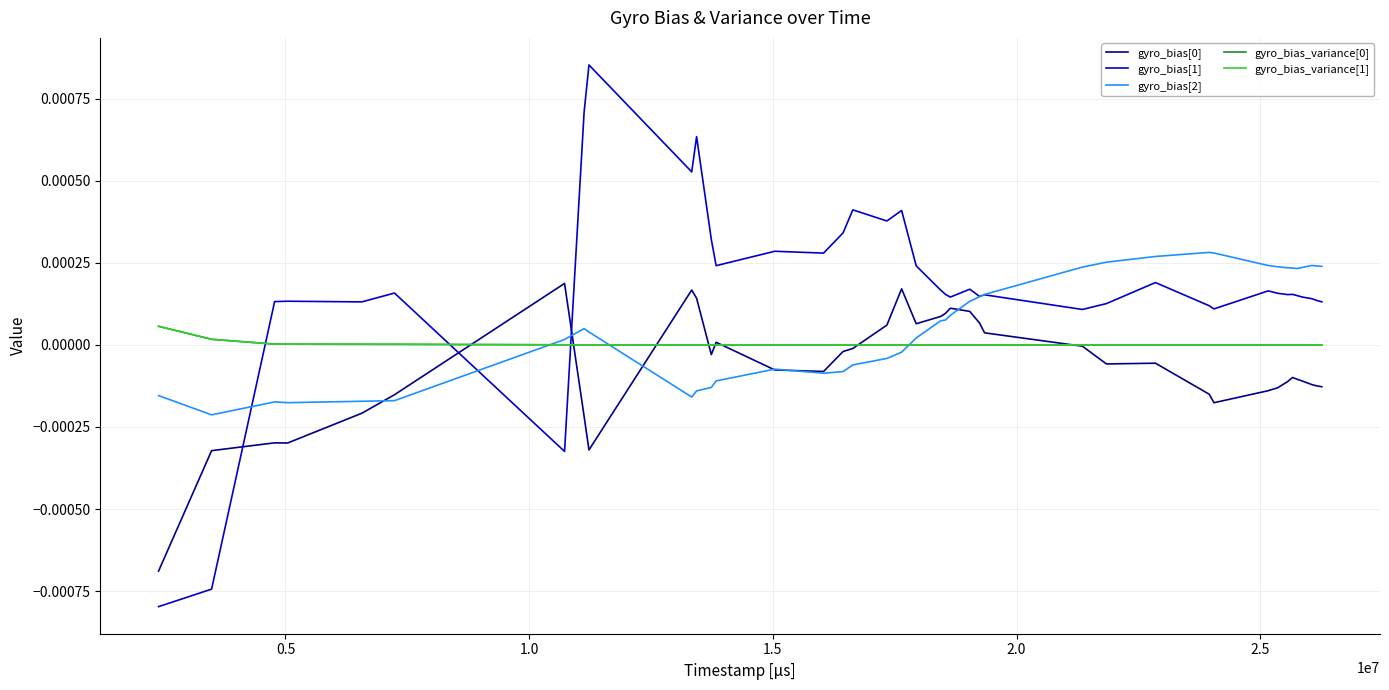

Is this an area chart (filled region under the line)?

No